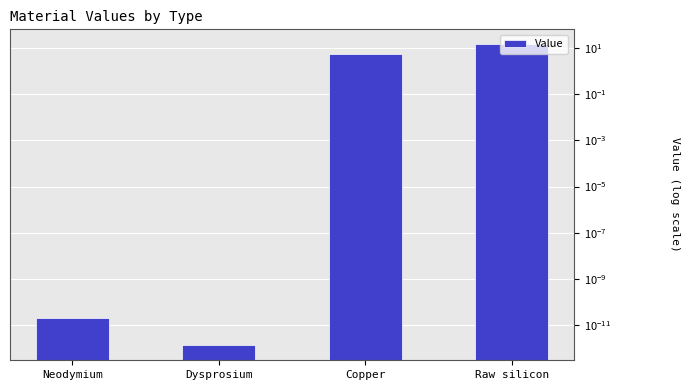

The value at Raw silicon is 14.3. True or false?

True